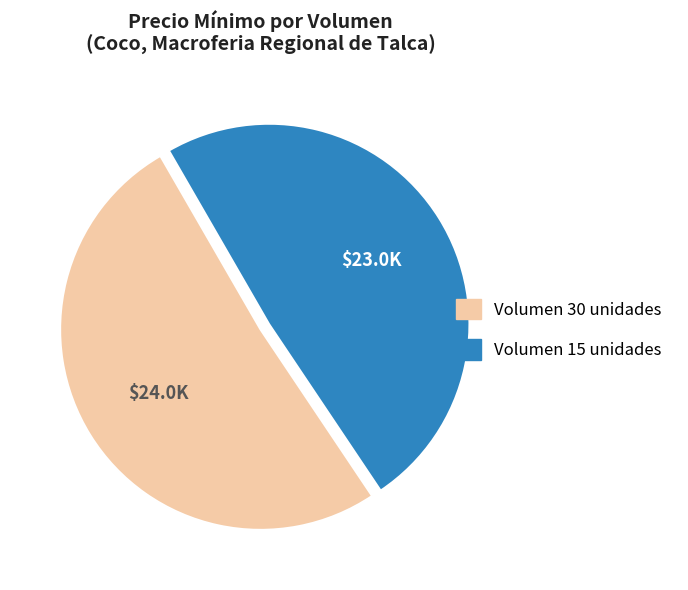

Is it true that Volumen 15 unidades is 59% of the pie?

False